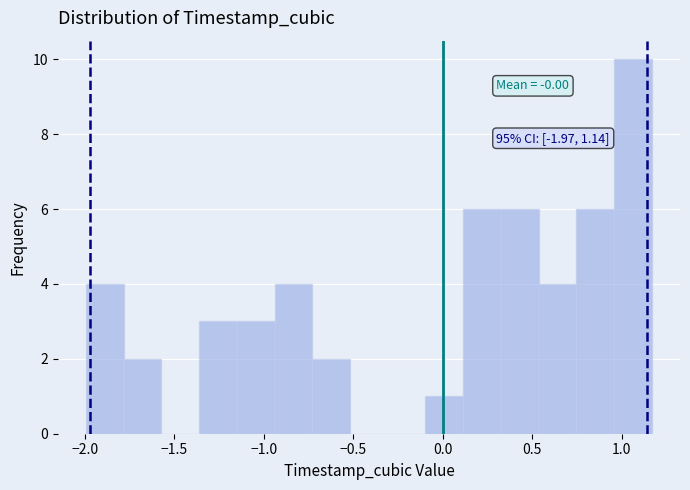

Which range on the x-axis has the tallest bar?

0.95 to 1.15